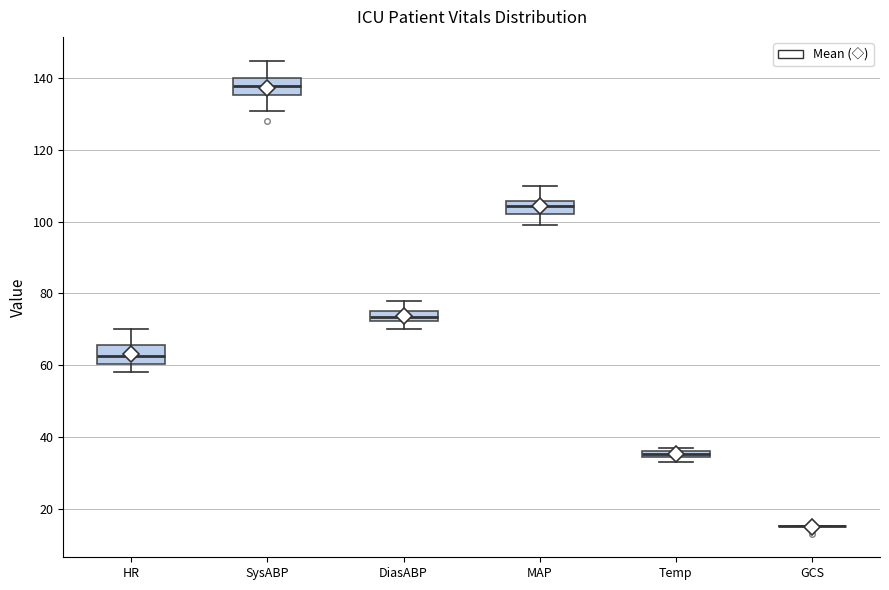

Where is the upper edge of the box for Temp on the y-axis? The values are not printed on the chart, so give them approximately, as read against the axis.

36